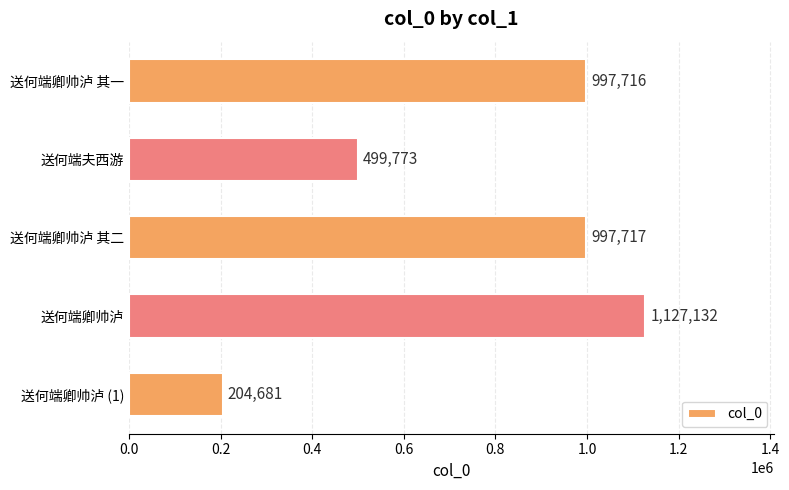

What is the difference between the second highest and minimum values?

793036